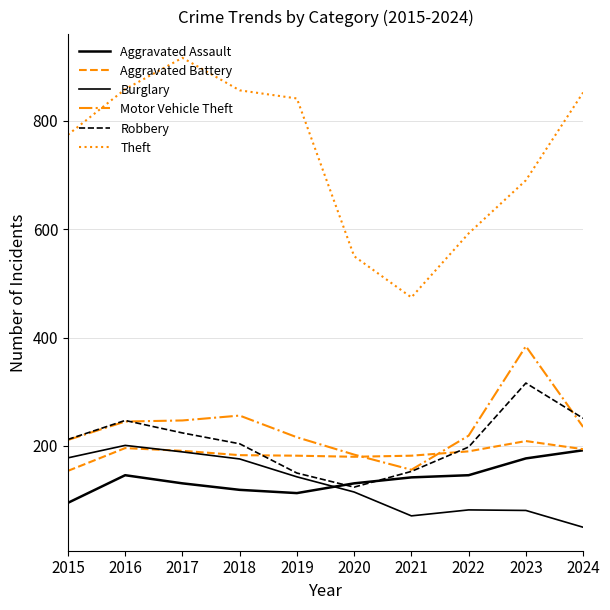

Reading right to left, transcribe all the data shown in this chart.

Aggravated Assault: 192	177	146	142	131	113	119	131	146	95
Aggravated Battery: 194	209	190	182	180	182	183	191	196	154
Burglary: 50	81	82	71	115	143	176	189	201	178
Motor Vehicle Theft: 235	384	219	156	184	216	256	247	245	211
Robbery: 251	316	198	153	124	150	204	224	247	212
Theft: 852	690	592	474	550	841	856	916	858	774